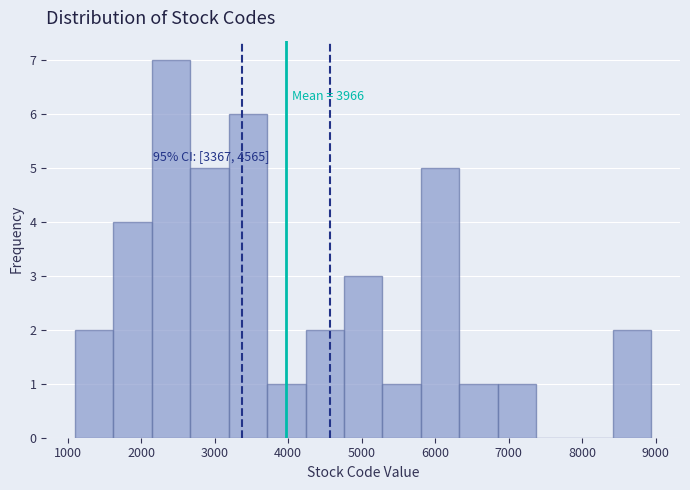

Which range on the x-axis has the tallest bar?

2100 to 2700